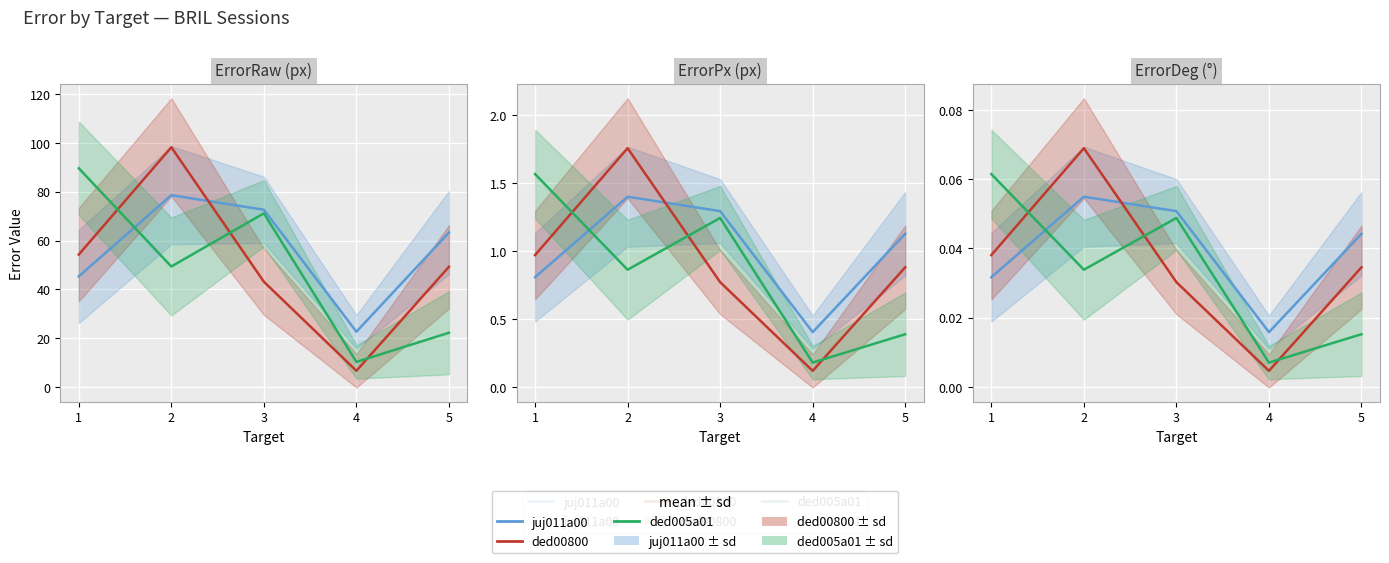

At how many categories does at least one series exceed 0?

5